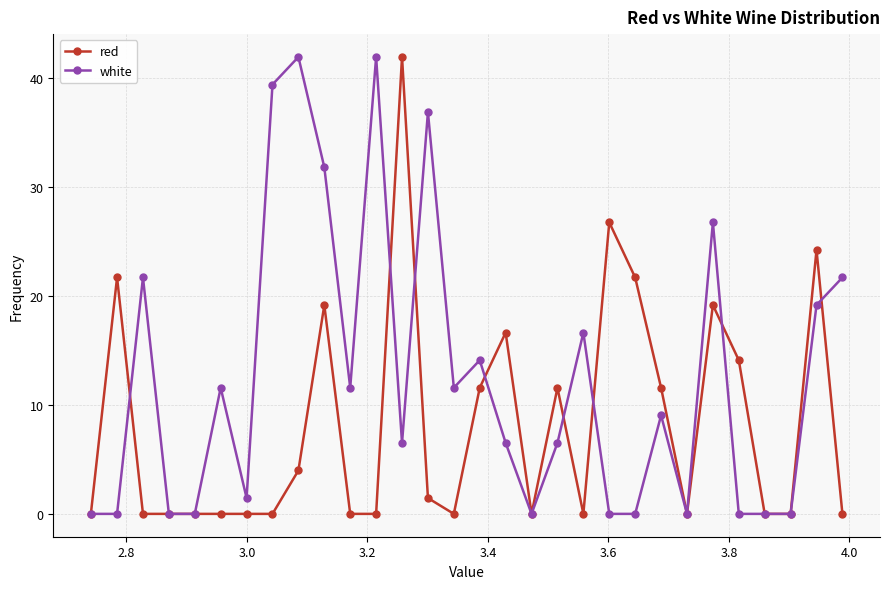

How many values in the white series exceed 9?

15